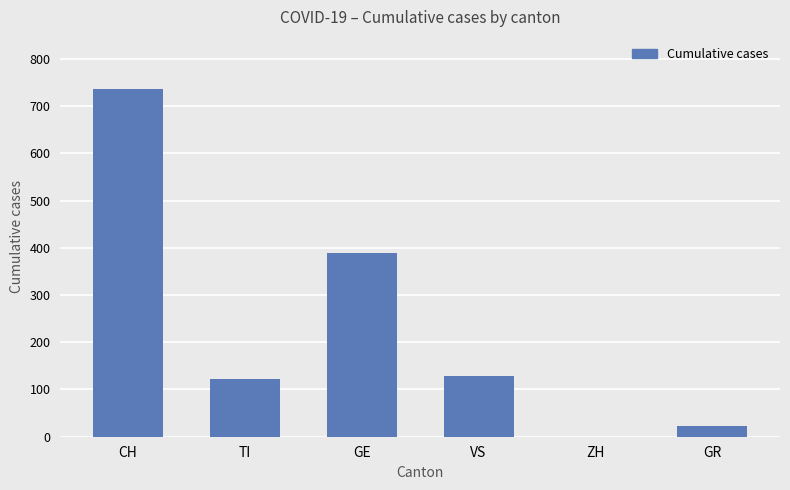

Which has a higher value, GR or GE?

GE